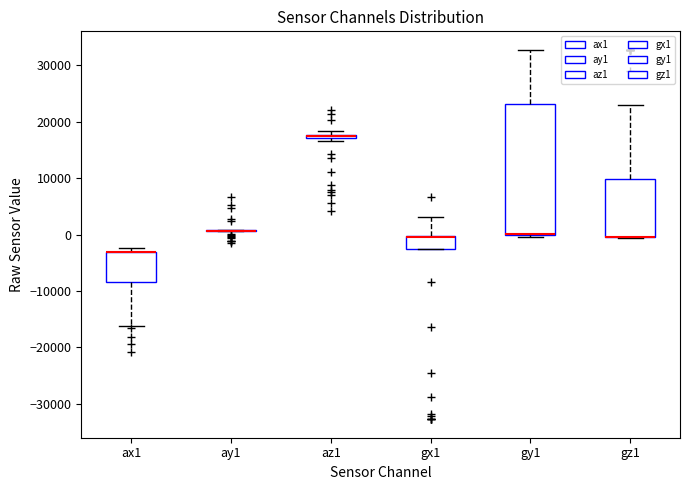

Which box is the tallest, from its lower edge to its upper edge?

gy1